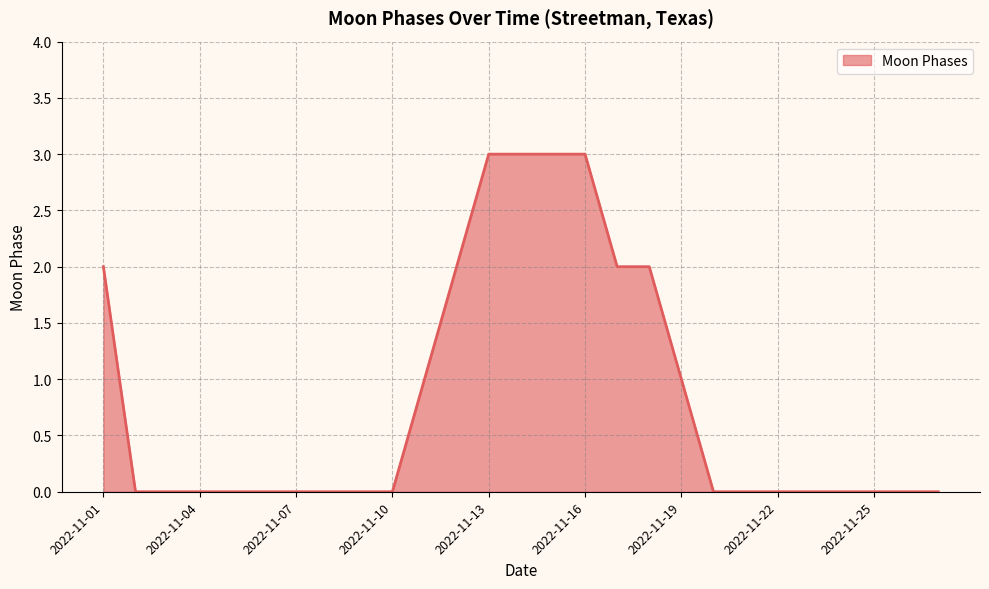

What is the difference between the maximum and minimum values?

3